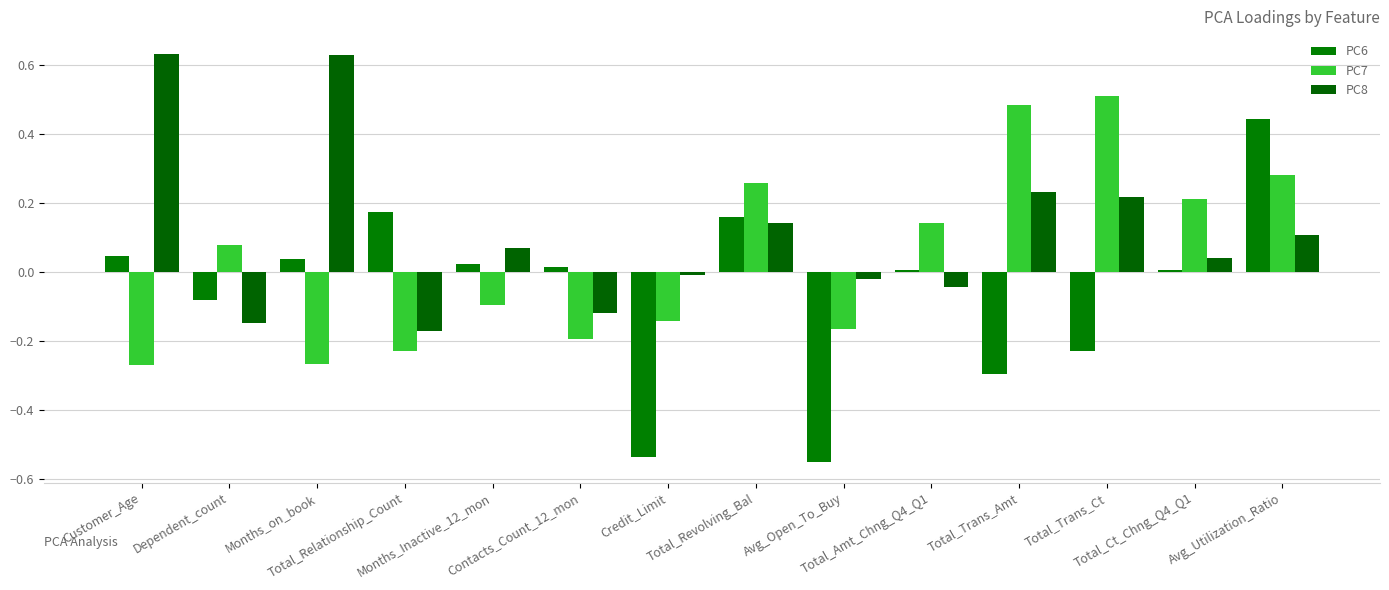

What is the lowest value of the PC7 series?

-0.3